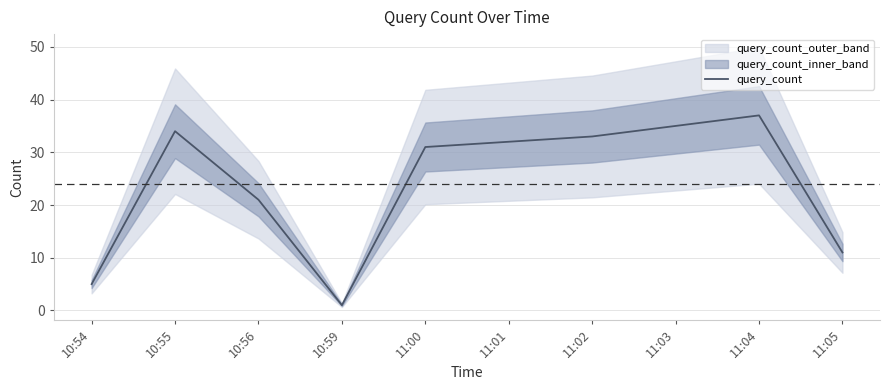

What is the sum of the values at 10:56 and 10:55?

55